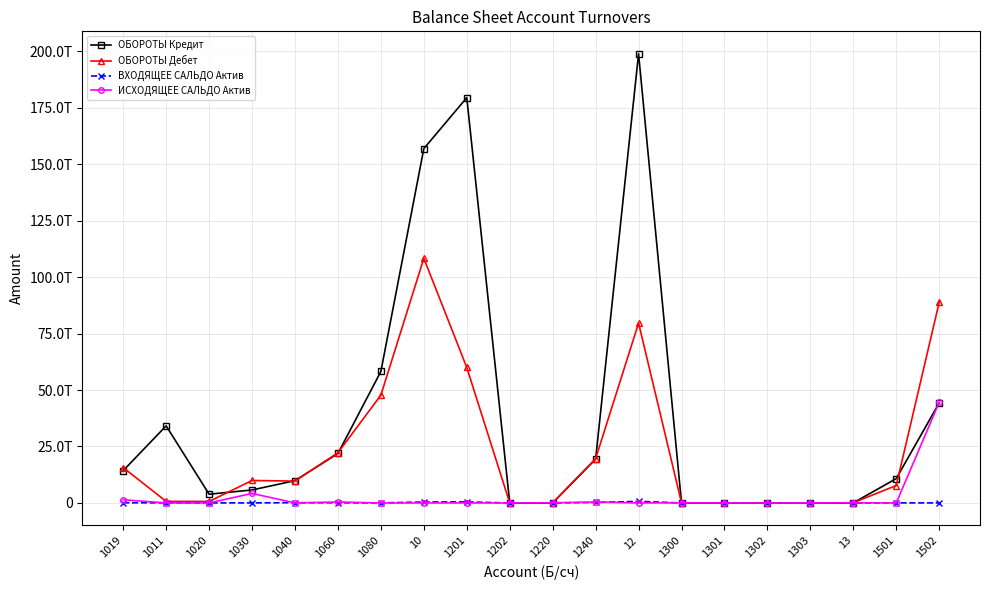

Which label corresponds to the largest value in the chart?

12